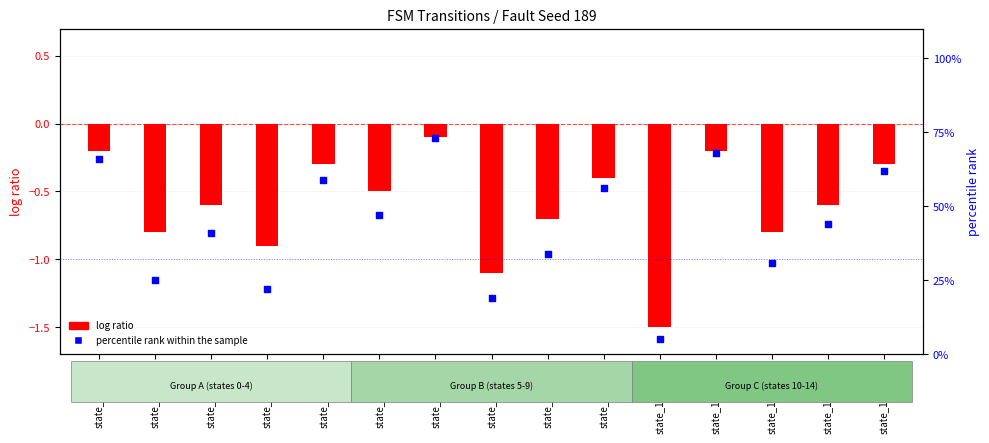

At which category is the sum across all series the highest?

state_6